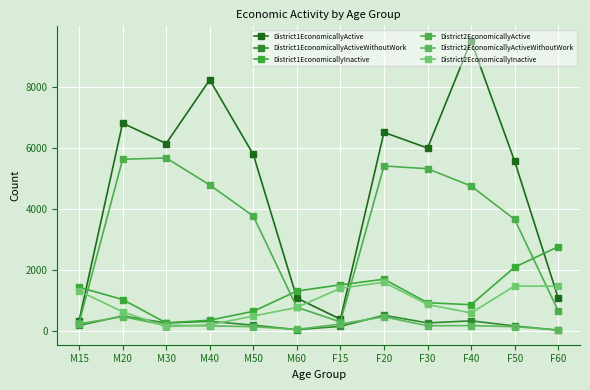

Which has a higher value, M20 or F15?

M20